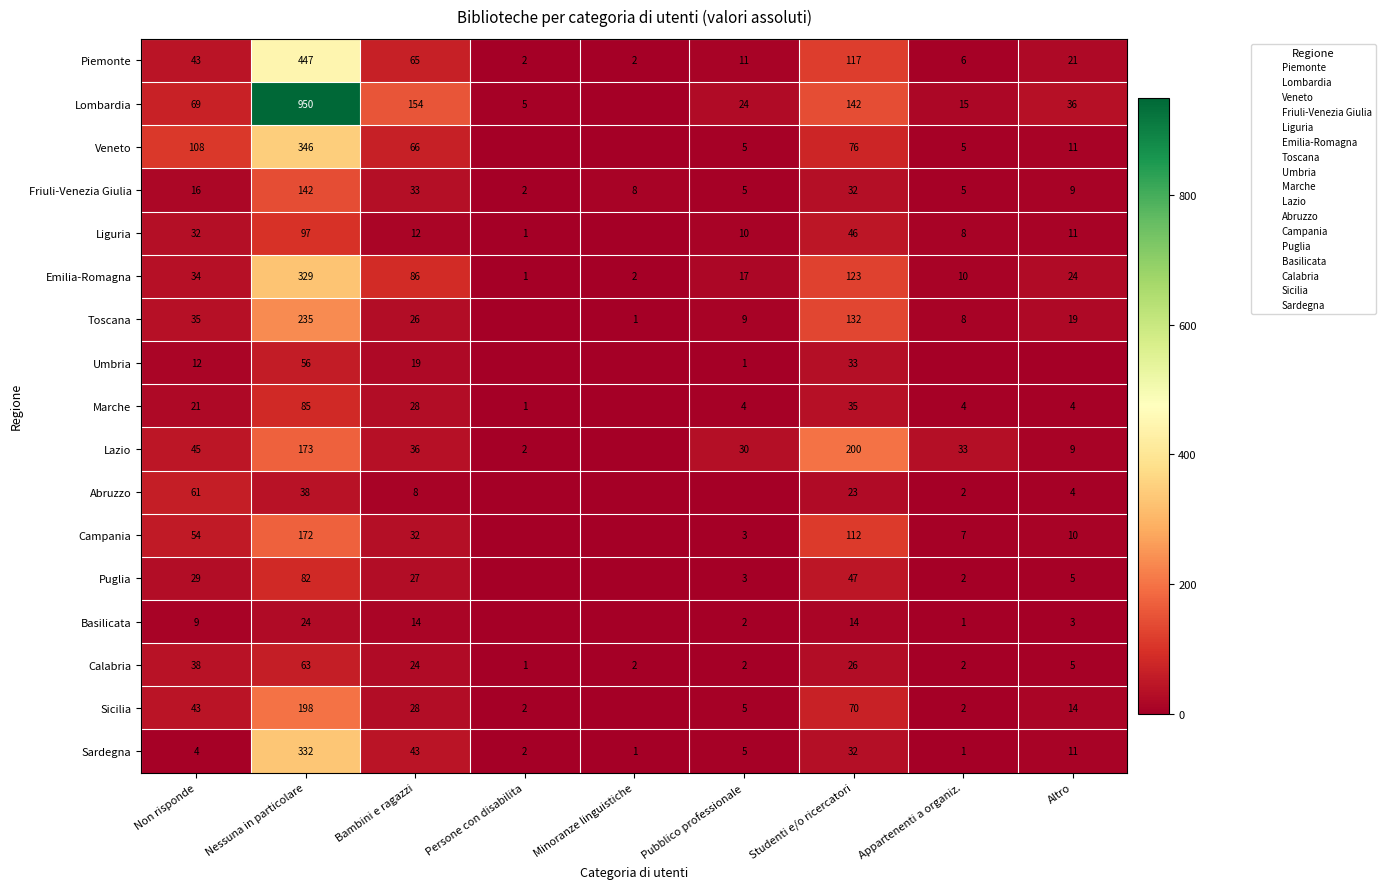

Between Altro and Persone con disabilita, which is larger?

Altro